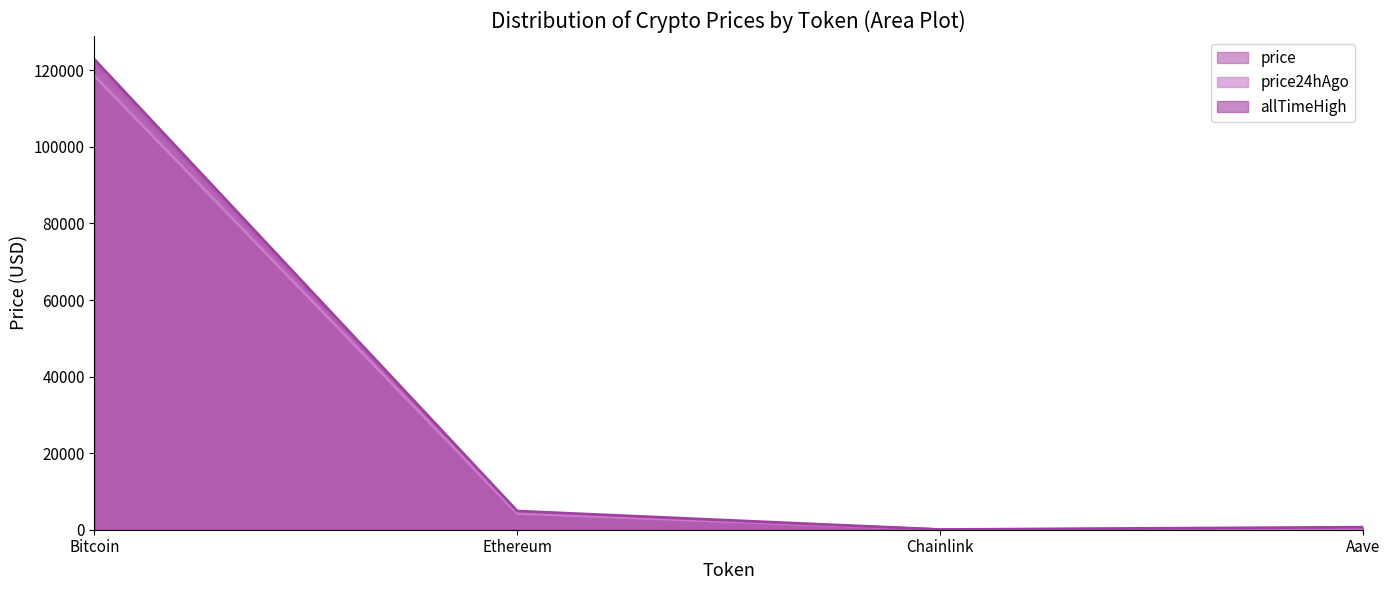

What is the label of the 1st point from the right?

Aave